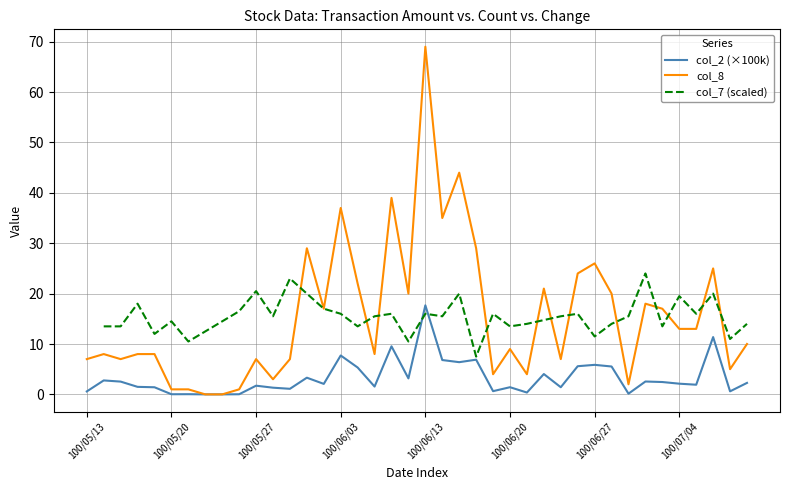

What is the difference between the col_8 values at 100/06/23 and 100/06/01?

22.0